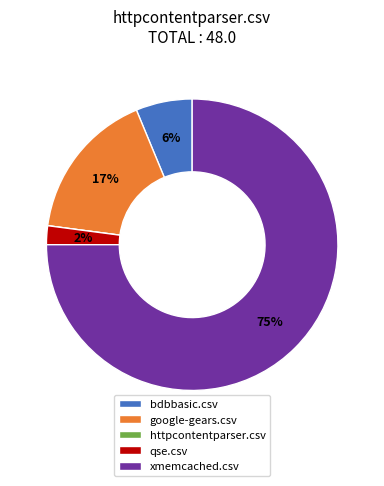

To the nearest percent, what is the difference between the largest and smallest slice percentages?

75%